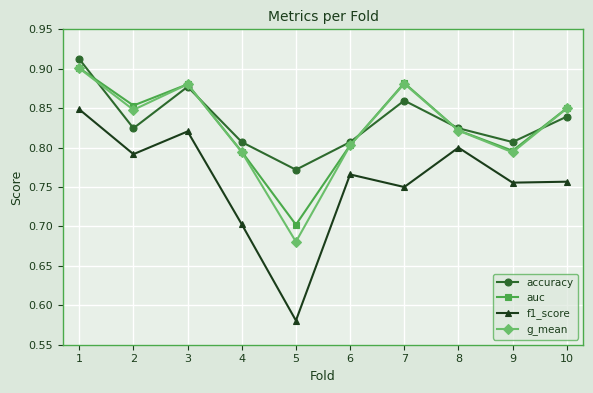

In auc, how many points are higher than both neighbors (excluding endpoints)?

2